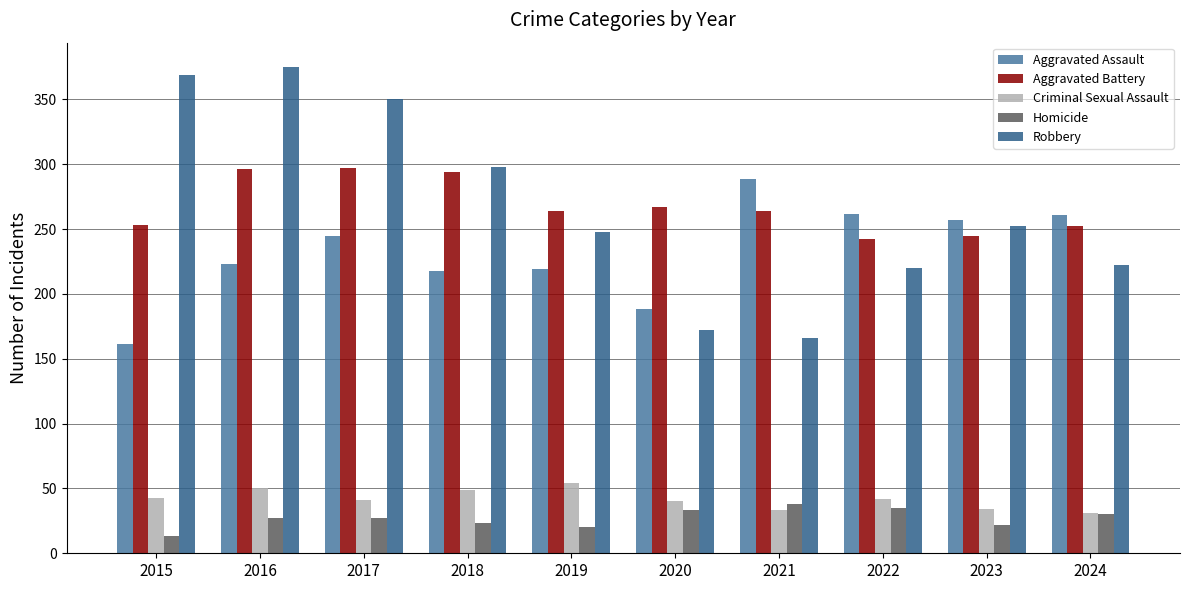

What is the difference between the second highest and second lowest values in the Robbery series?

197